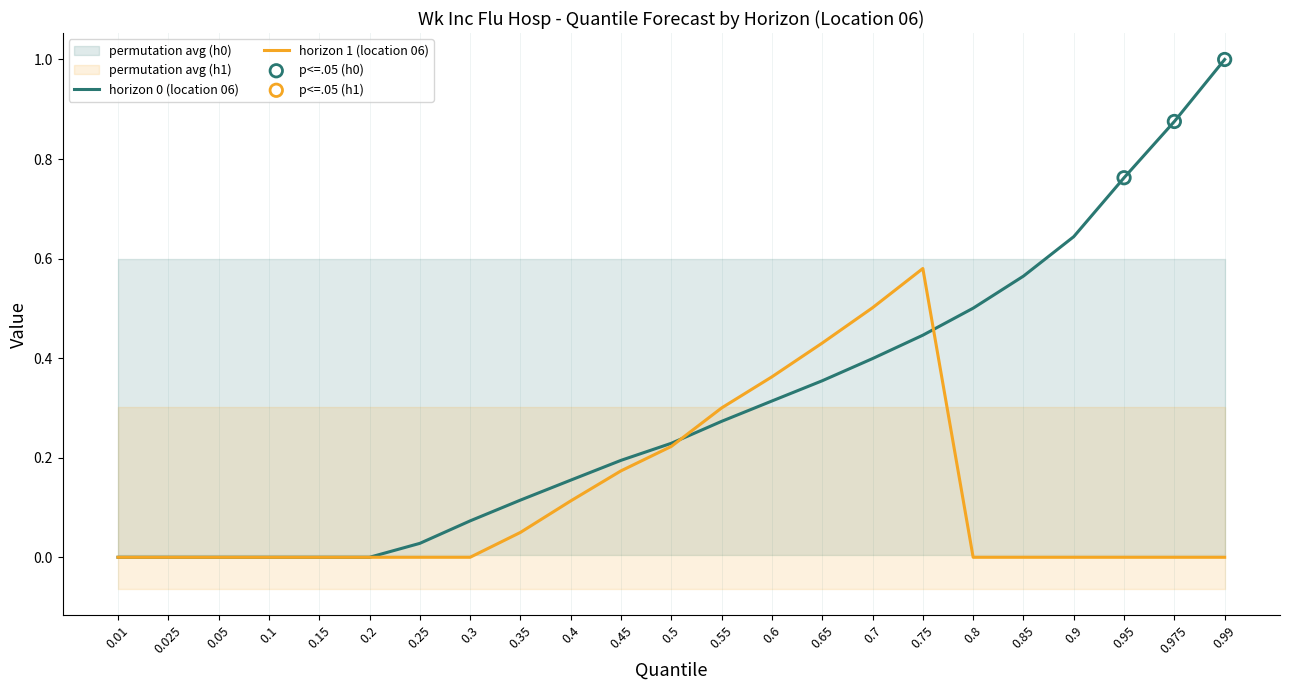

What are all the series names shown in the legend?

horizon 0 (location 06), horizon 1 (location 06)